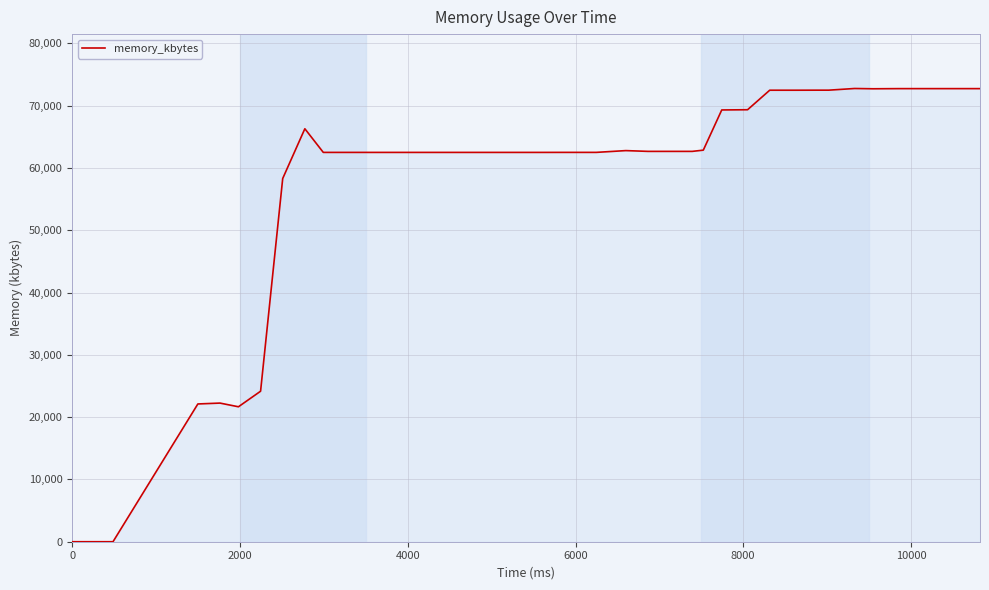

What is the difference between the maximum and minimum values?

72744